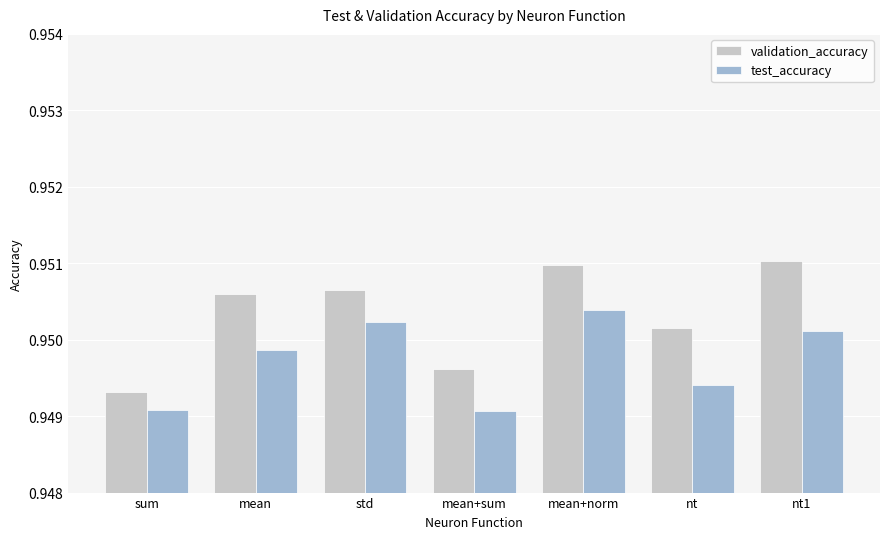

What is the label of the 5th bar from the left?

mean+norm